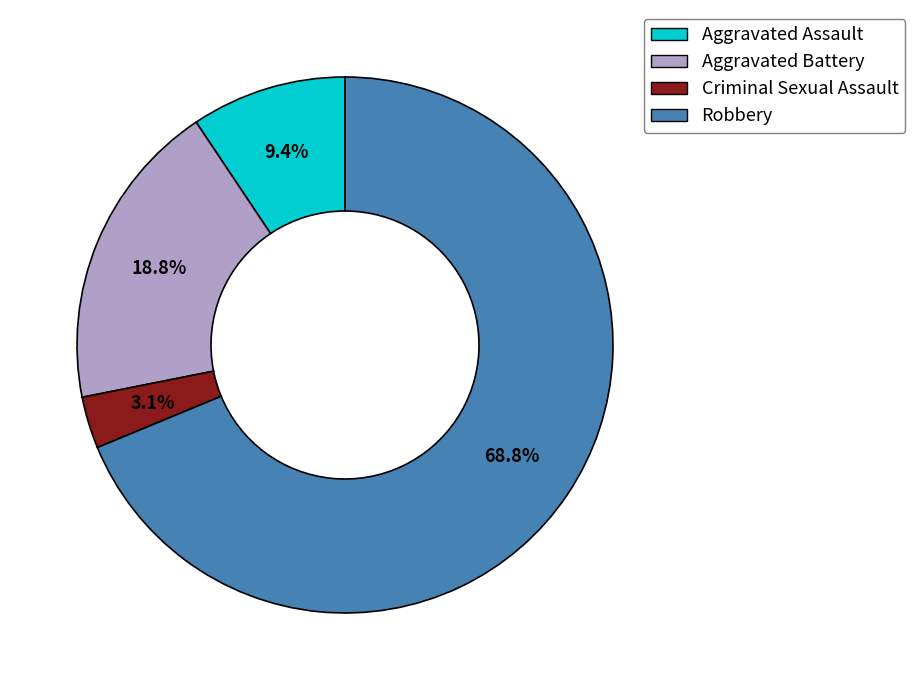

To the nearest percent, what is the difference between the Aggravated Assault and Aggravated Battery slice percentages?

9%